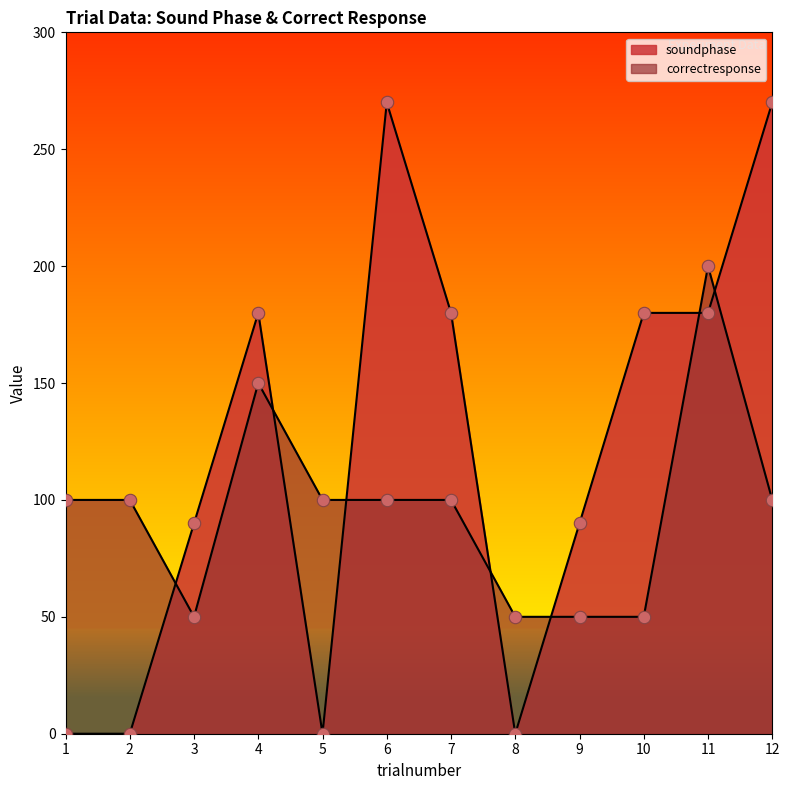

What is the total value across all series at 2?

100